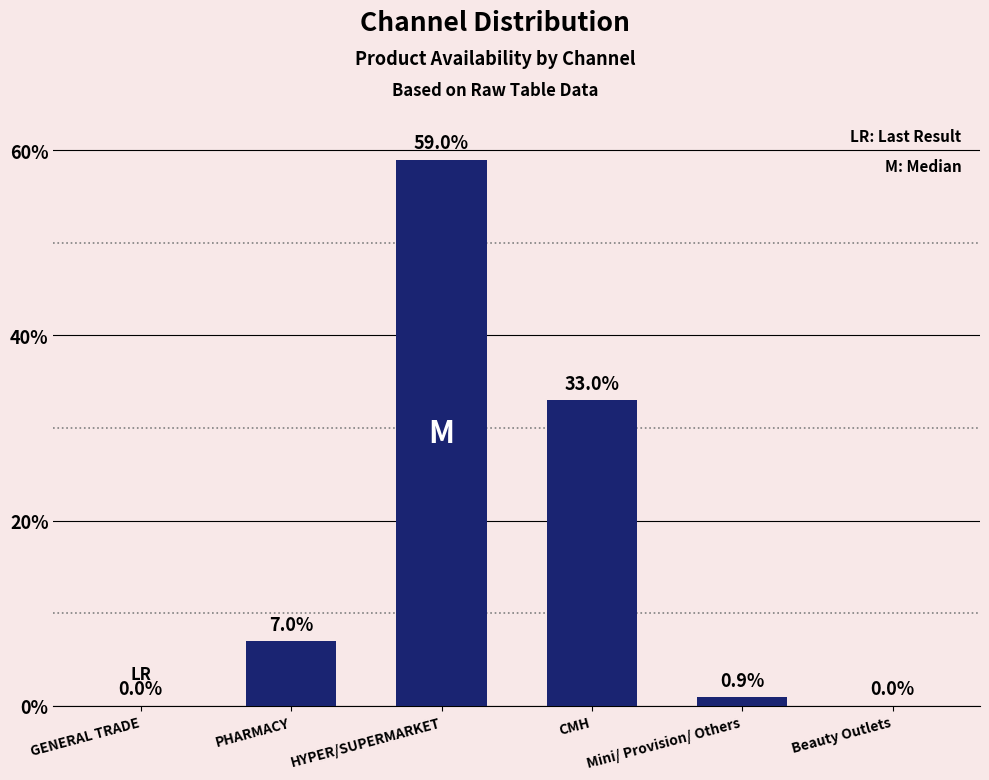

Where is the data nearest to the value 29?

CMH